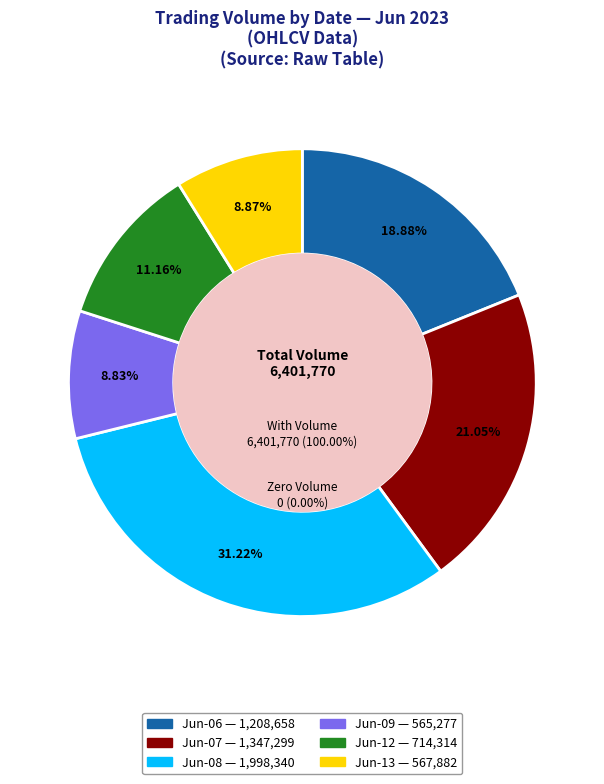

True or false: 28 accounts for 1% of the total.

False